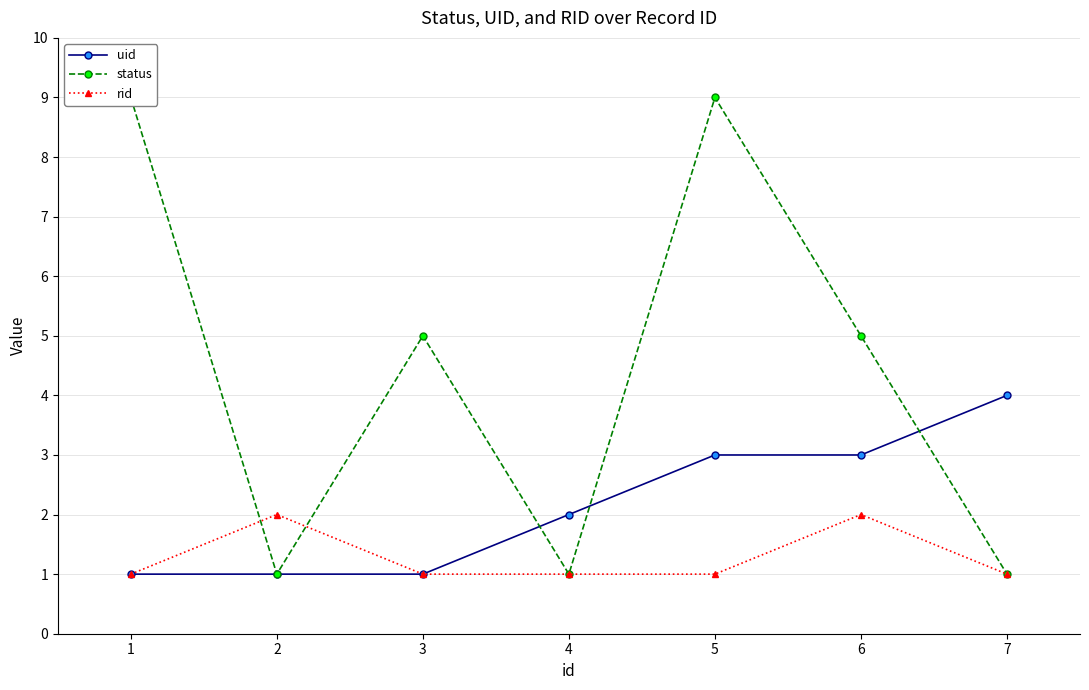

Reading left to right, list all the values displayed in this chart.

uid: 1	1	1	2	3	3	4
status: 9	1	5	1	9	5	1
rid: 1	2	1	1	1	2	1